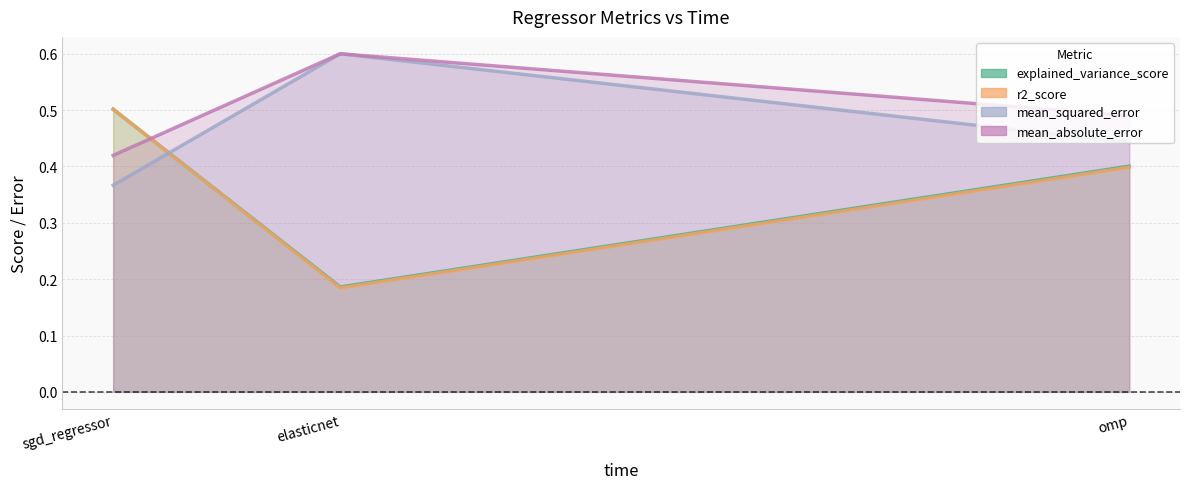

The value of mean_squared_error at sgd_regressor is 0.5. True or false?

False